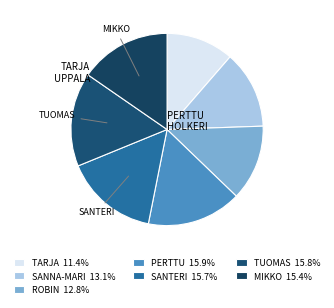

Count the number of slices in the pie.

7